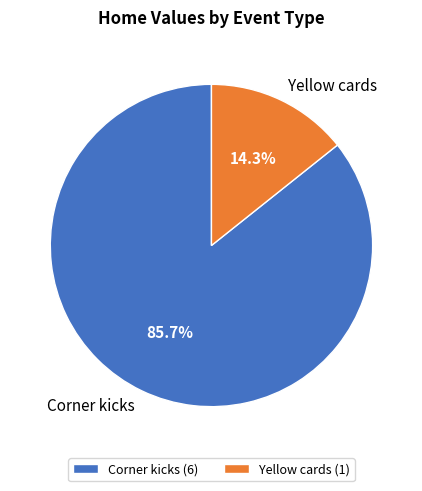

What is the majority slice?

Corner kicks